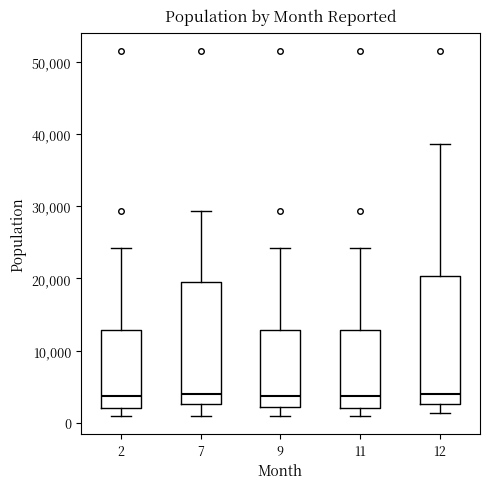

Reading left to right, transcribe this box plot: for each box, give where its median line is, the range the box spans, and where its two whiskers end, as read against the y-axis. The values are not printed on the chart, so give them approximately, as read against the axis.

2: median 4000, box 2000 to 13000, whiskers 1000 to 24000
7: median 4000, box 3000 to 19000, whiskers 1000 to 29000
9: median 4000, box 2000 to 13000, whiskers 1000 to 24000
11: median 4000, box 2000 to 13000, whiskers 1000 to 24000
12: median 4000, box 3000 to 20000, whiskers 1000 to 39000